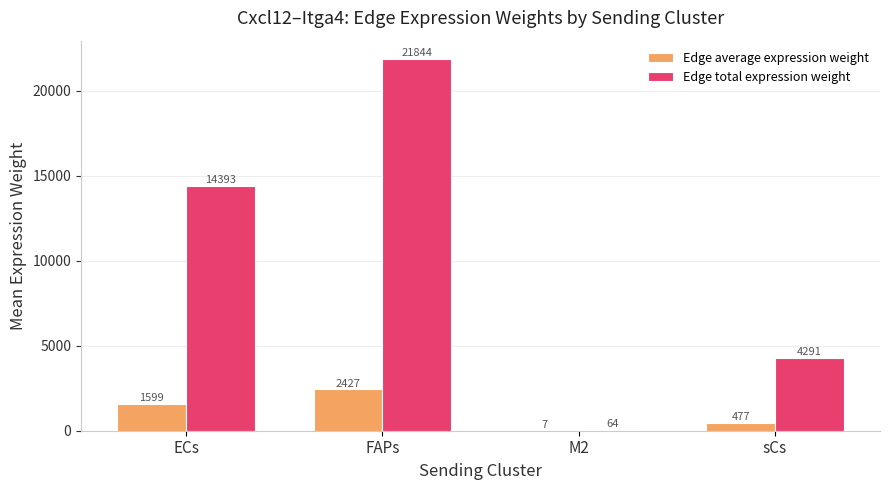

Count the number of categories in the chart.

4